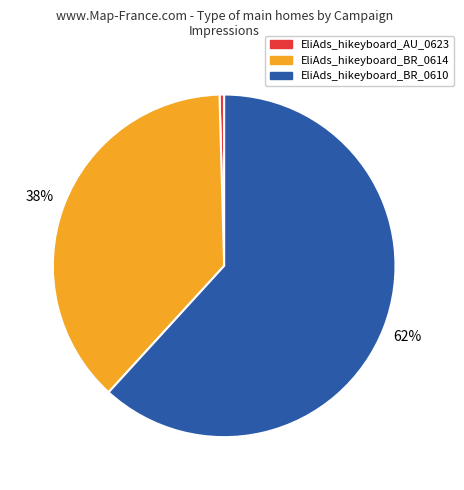

Which category has the biggest portion of the pie?

EliAds_hikeyboard_BR_0610